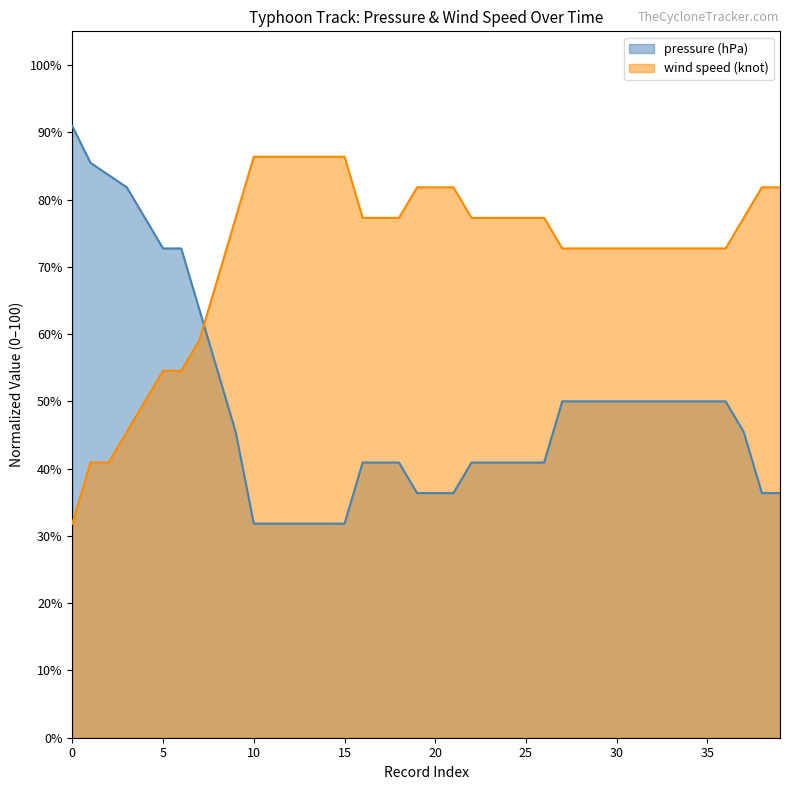

The pressure (hPa) series shows 72.7 at 6. True or false?

True